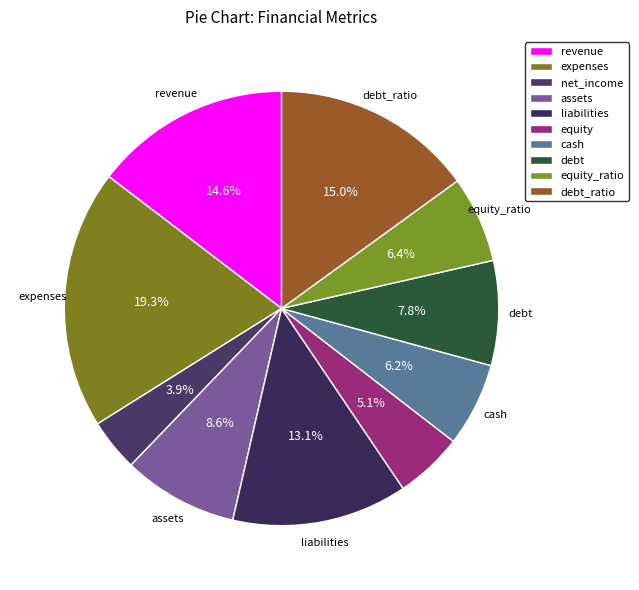

Is there a majority slice in this chart?

No